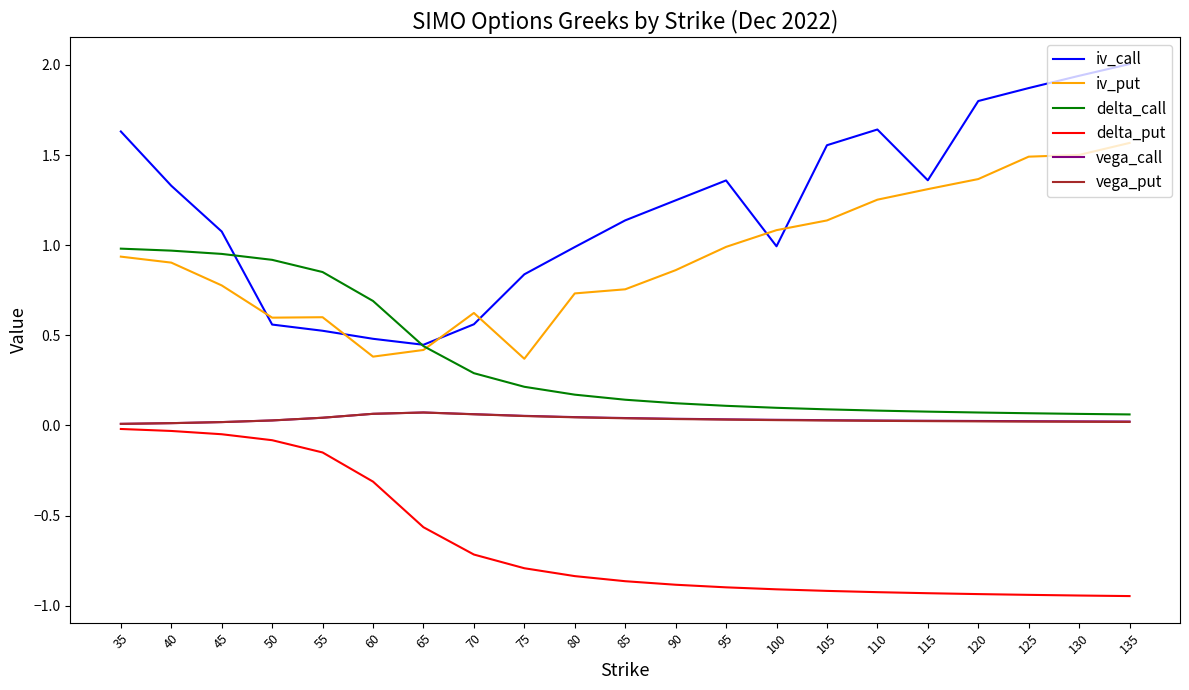

True or false: delta_put and delta_call intersect in this chart.

False